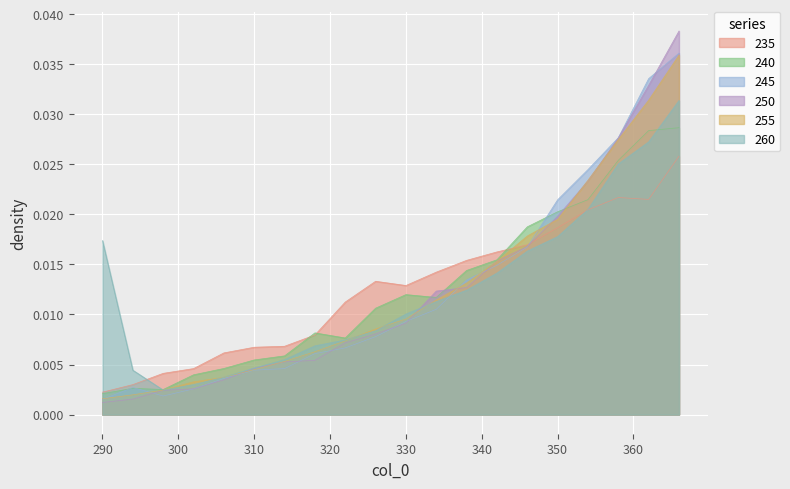

Which series has the largest range (max minus min)?

250